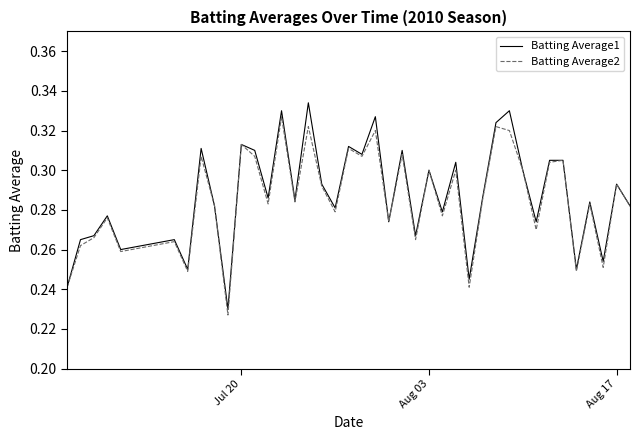

Rank the series by their average value, from highest to lowest.

Batting Average1, Batting Average2